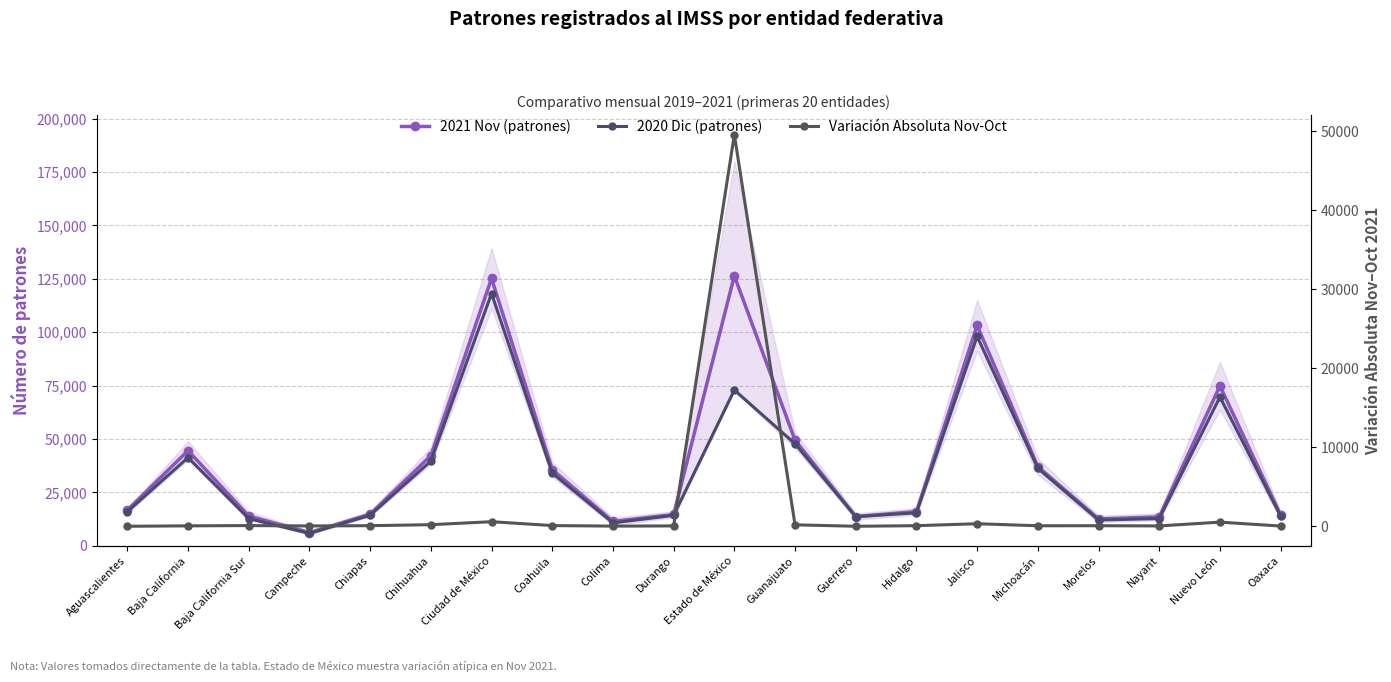

What is the difference between the 2020 Dic (patrones) values at Aguascalientes and Oaxaca?

2120